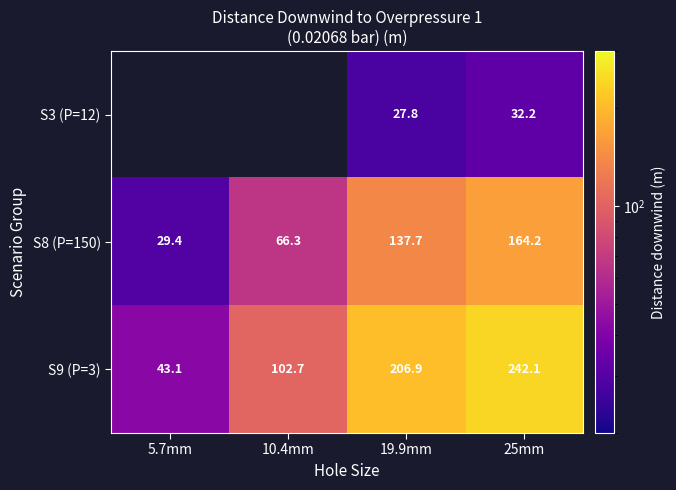

What is the minimum value for S9 (P=3)?

43.1